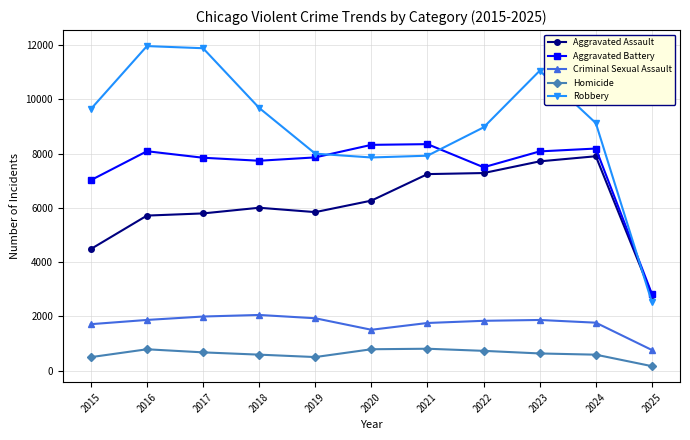

The Criminal Sexual Assault series shows 1276 at 2016. True or false?

False